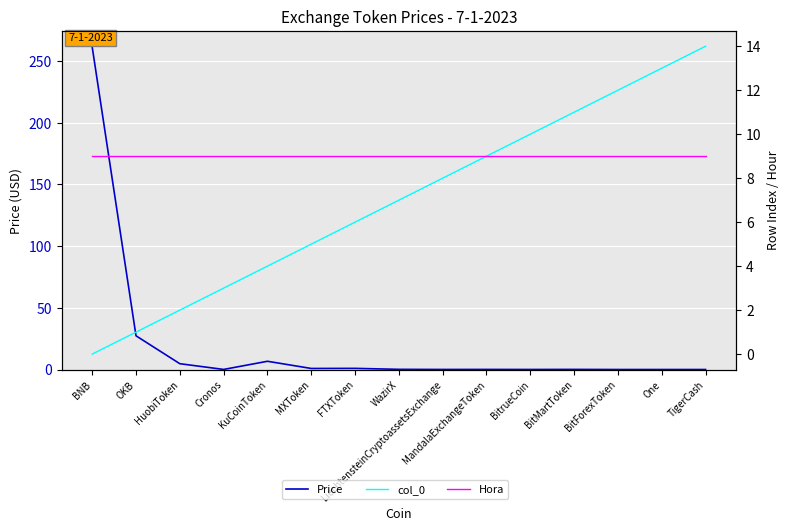

Is it true that Price equals 0.0 at One?

False